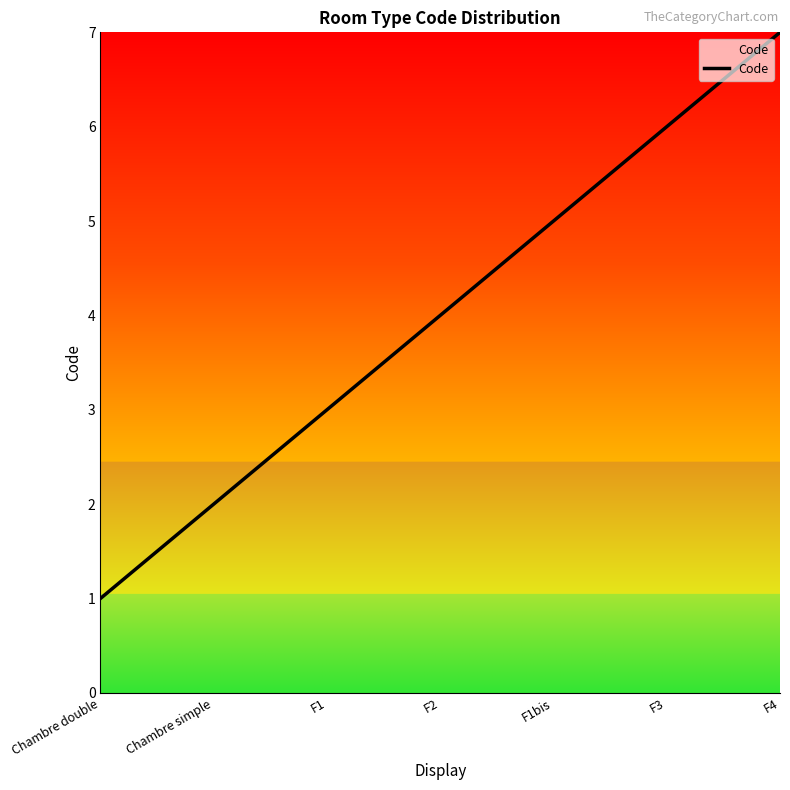

What is the change in value from Chambre simple to F3?

+4